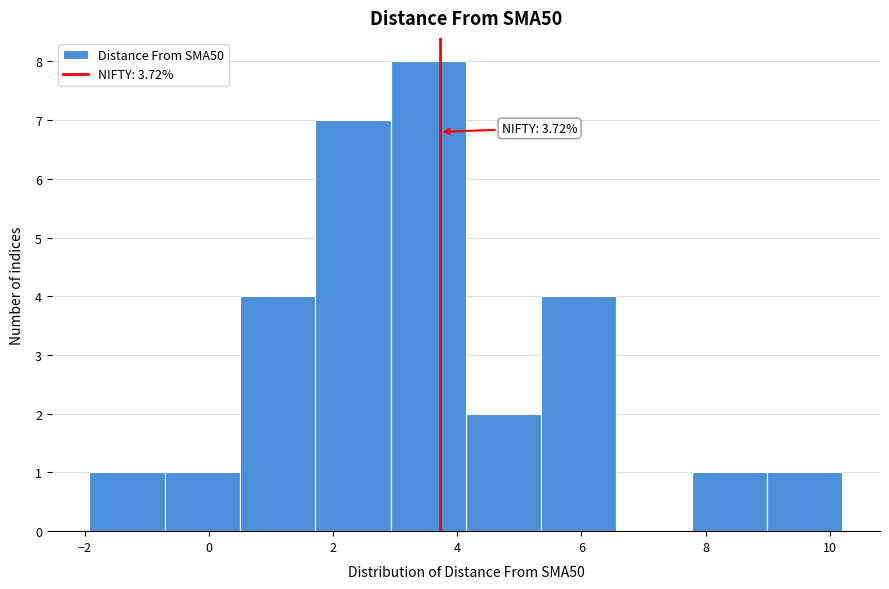

Over which range of the x-axis is the bar tallest?

3.0 to 4.2